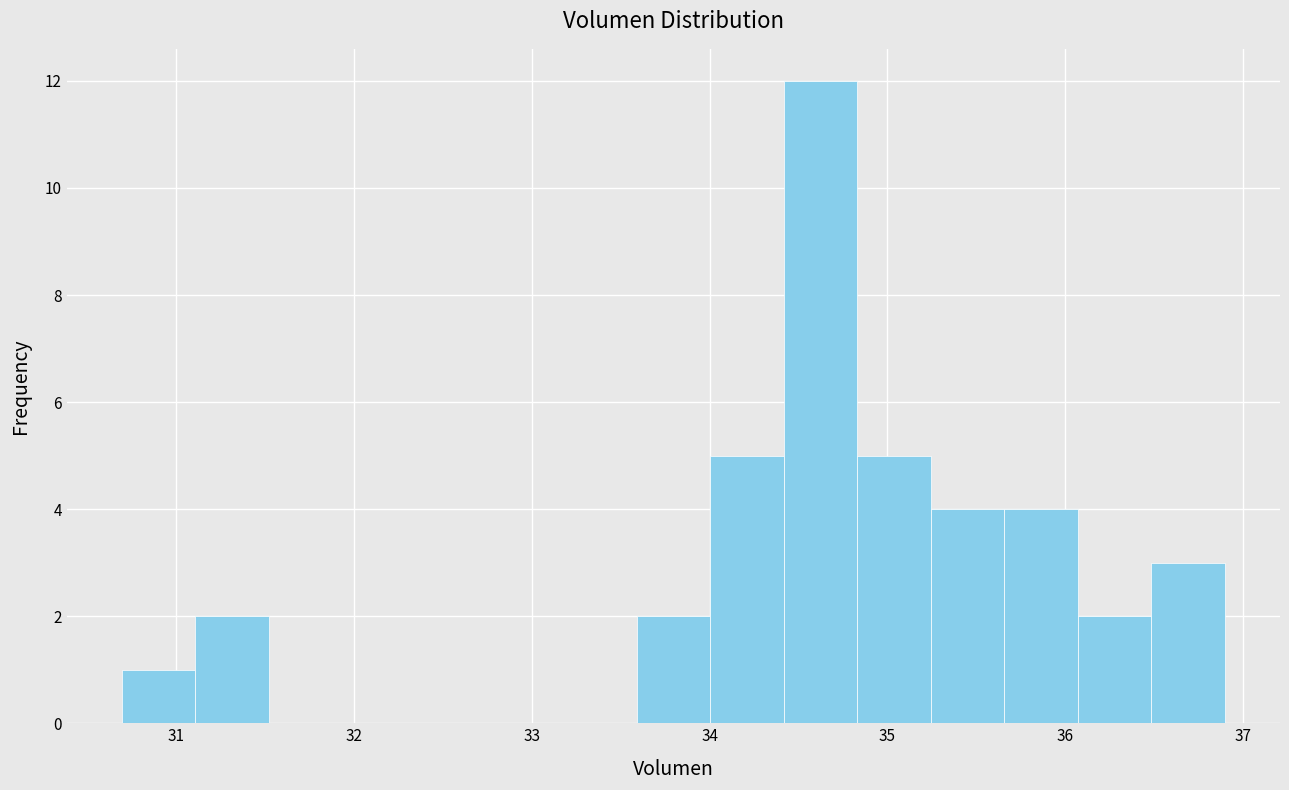

Reading left to right, transcribe this chart: for each bar, give the range it covers on the x-axis and its height. Neither the bar edges nor the heights are printed on the chart, so give them approximately, as read against the axes.

30.7 to 31.1: 1
31.1 to 31.5: 2
31.5 to 31.9: 0
31.9 to 32.3: 0
32.3 to 32.8: 0
32.8 to 33.2: 0
33.2 to 33.6: 0
33.6 to 34.0: 2
34.0 to 34.4: 5
34.4 to 34.8: 12
34.8 to 35.2: 5
35.2 to 35.7: 4
35.7 to 36.1: 4
36.1 to 36.5: 2
36.5 to 36.9: 3